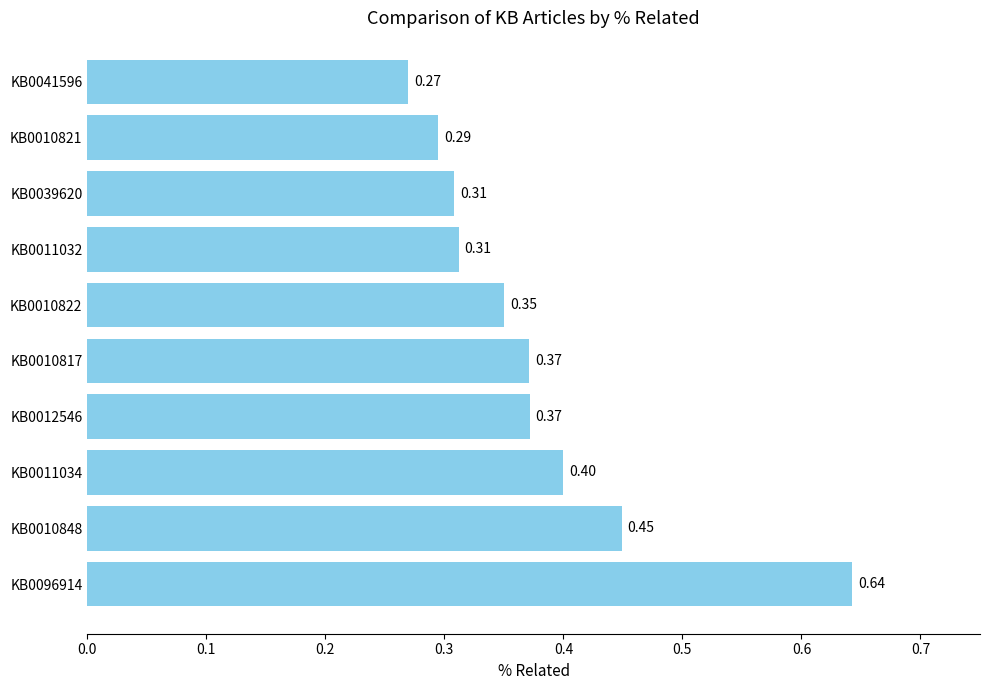

What is the average value?

0.4